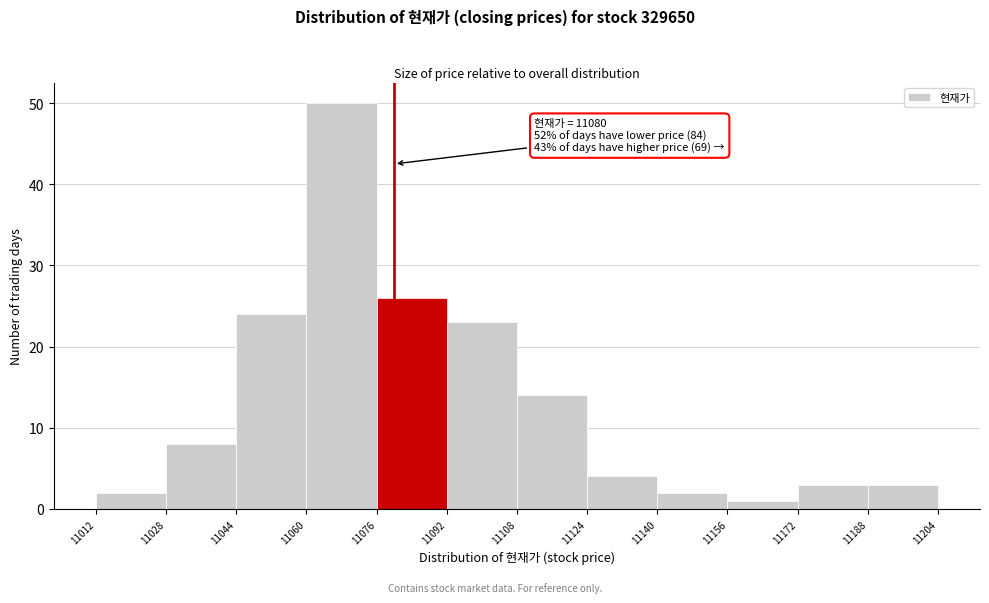

Over which range of the x-axis is the bar tallest?

11060 to 11076